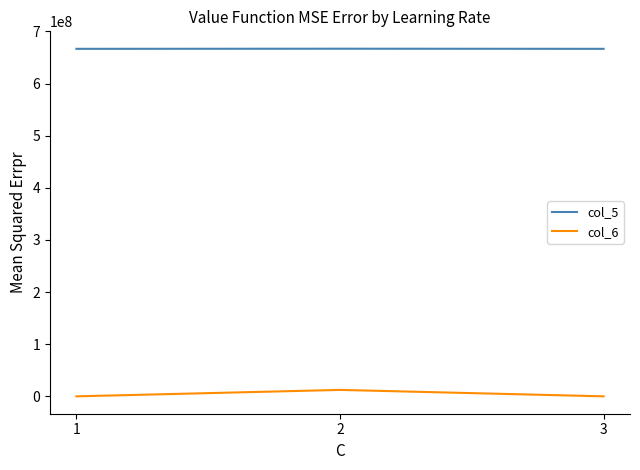

What is the average value of the col_5 series?

666629996